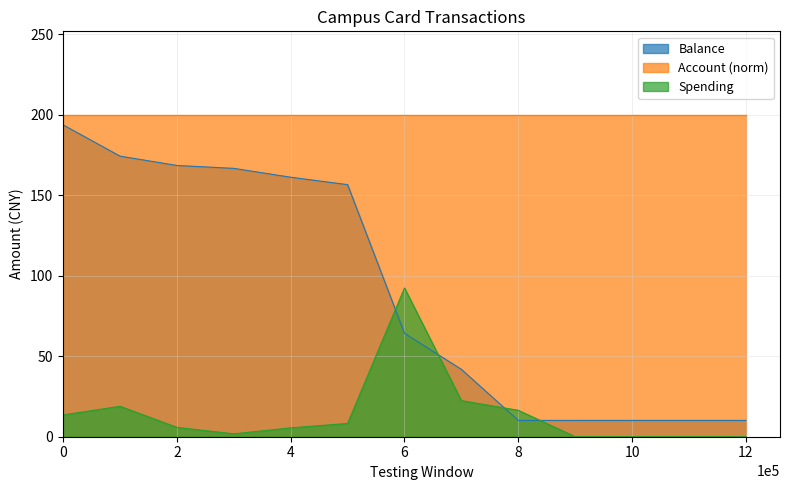

Which series ends up on top after the final intersection of Balance and Spending?

Balance